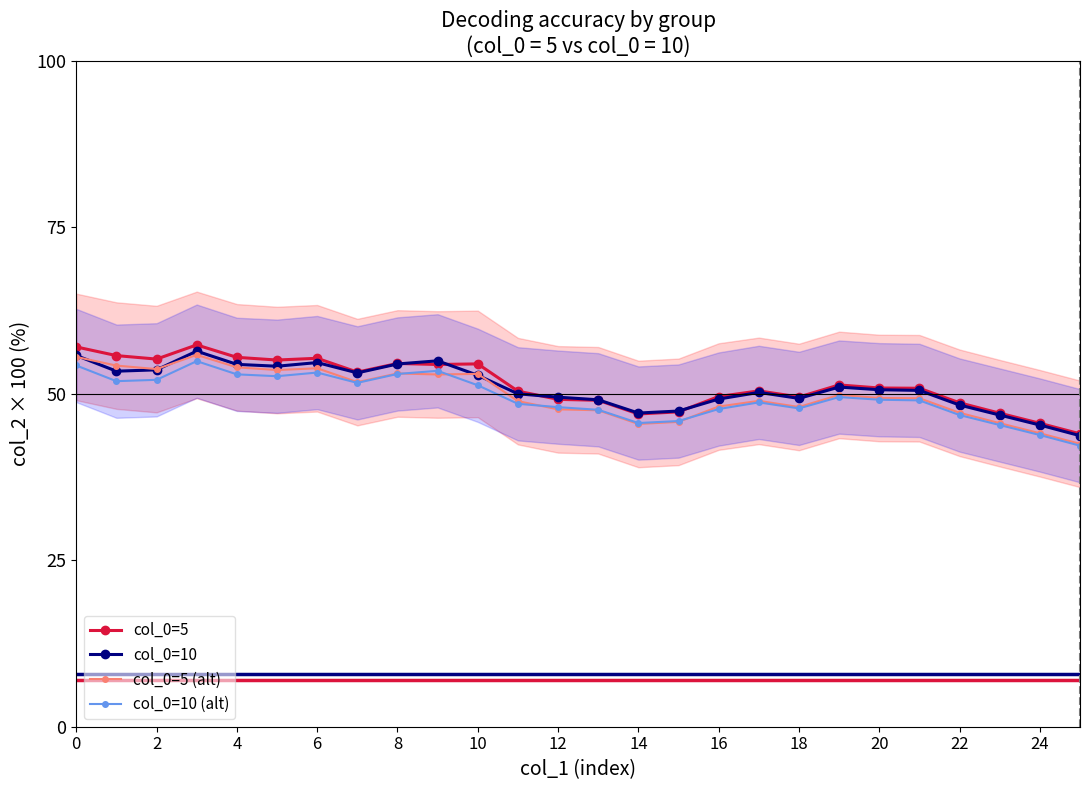

What is the highest value of the col_0=5 series?

57.3